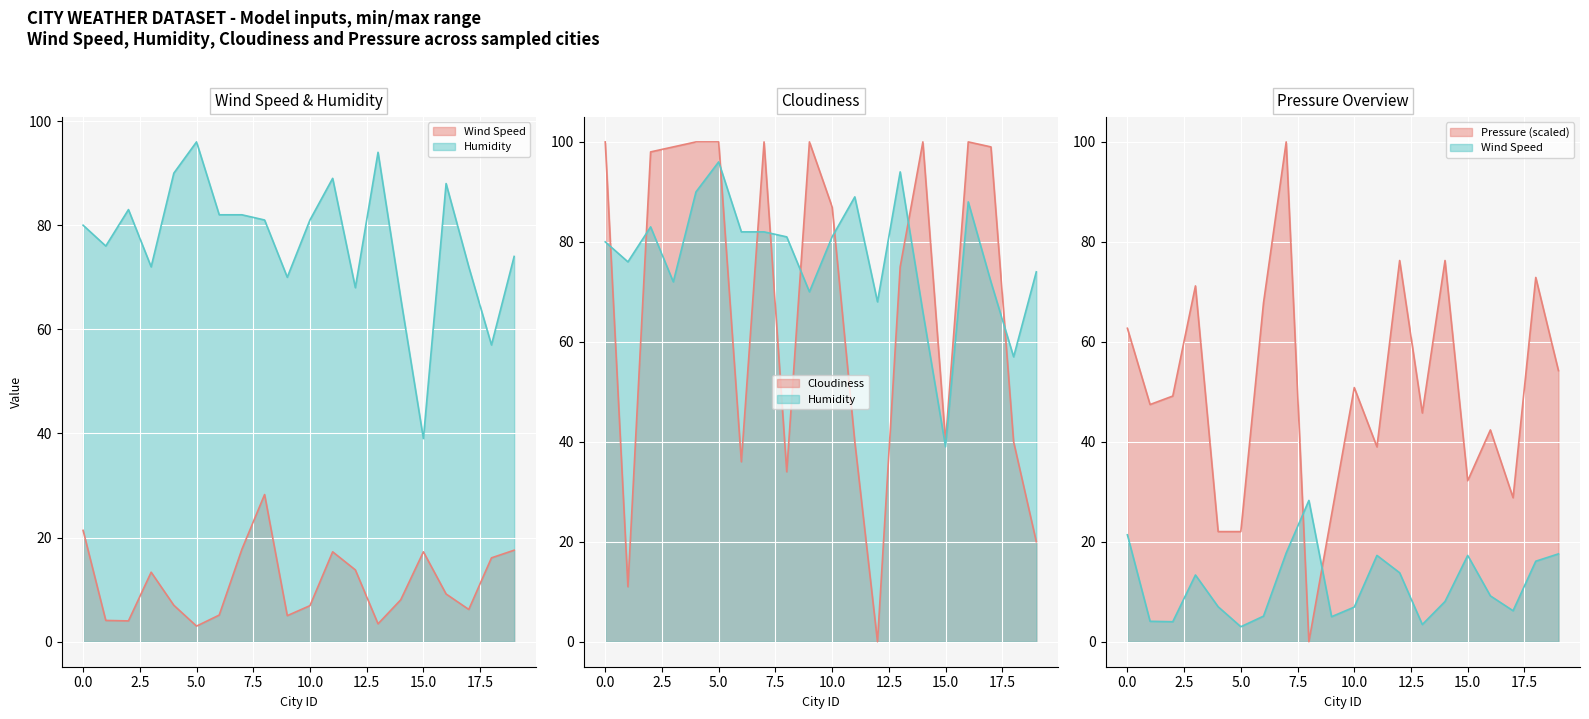

True or false: Wind Speed has a value of 5.0 at 9.

True